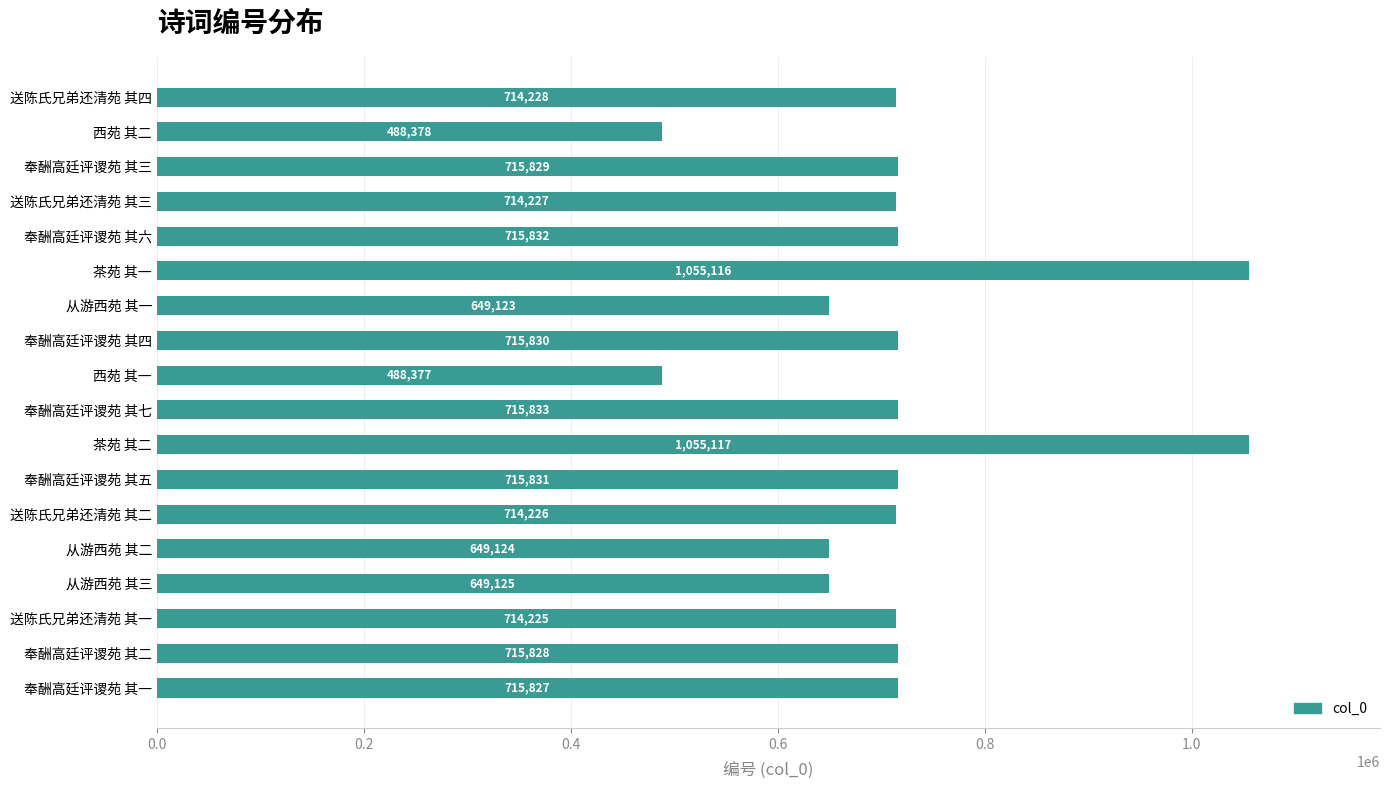

Are the bars horizontal?

Yes